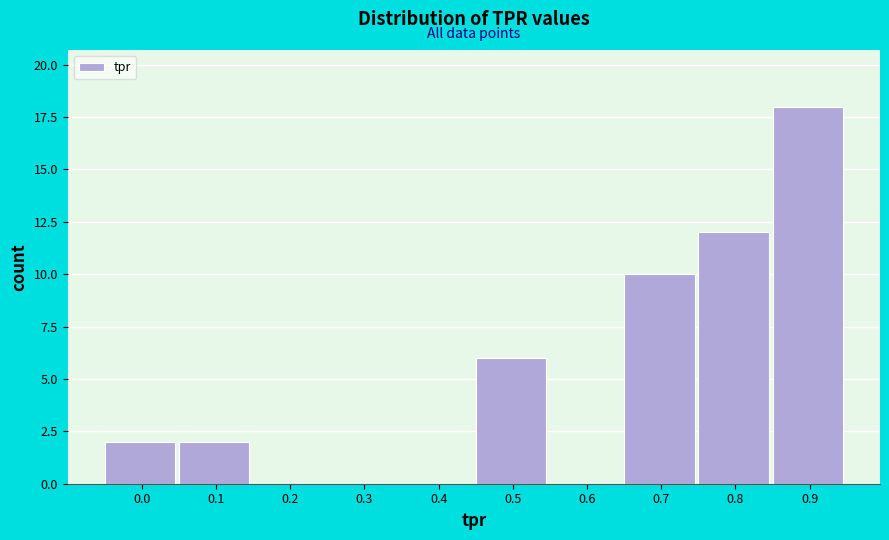

Reading left to right, list all the values displayed in this chart.

0.0=2	0.1=2	0.2=0	0.3=0	0.4=0	0.5=6	0.6=0	0.7=10	0.8=12	0.9=18